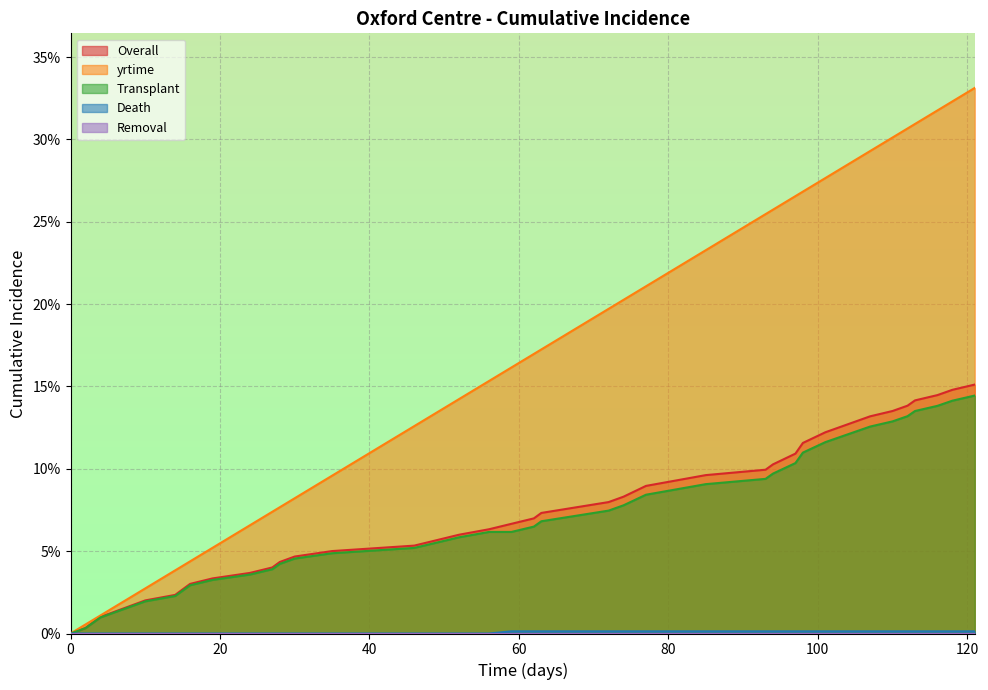

The value of yrtime at 63 is 0.2. True or false?

True